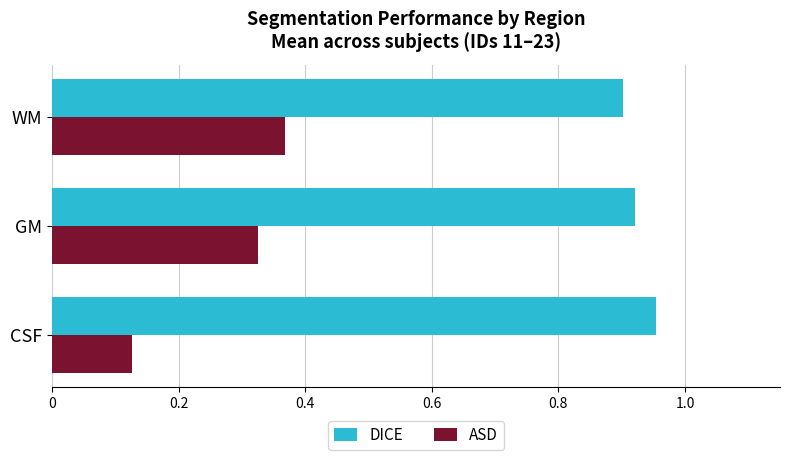

At which label does DICE reach its peak?

CSF